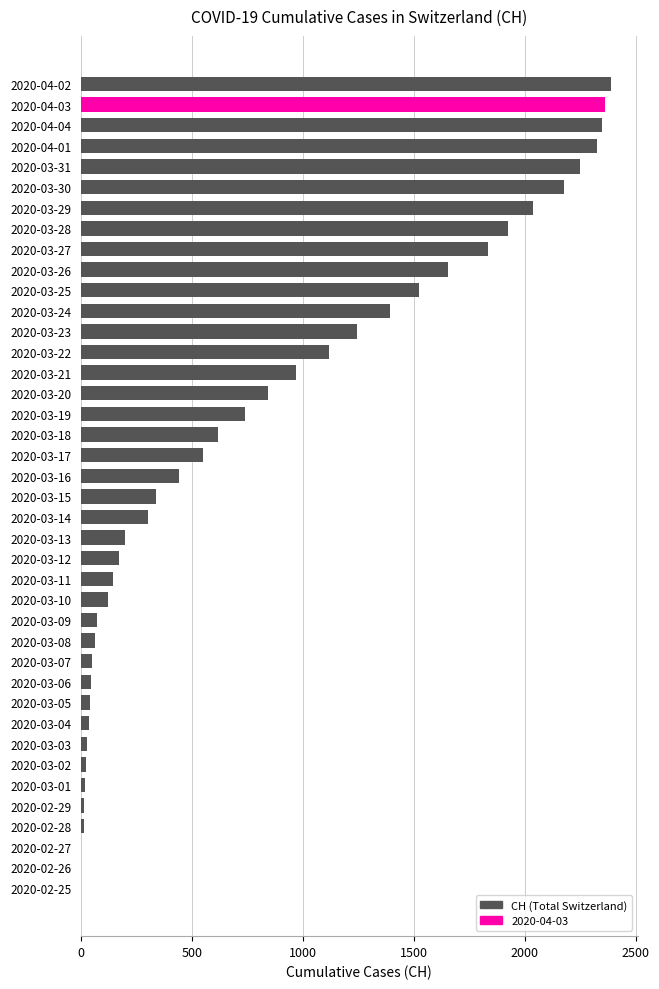

Is it true that the value at 2020-03-16 is 442?

True